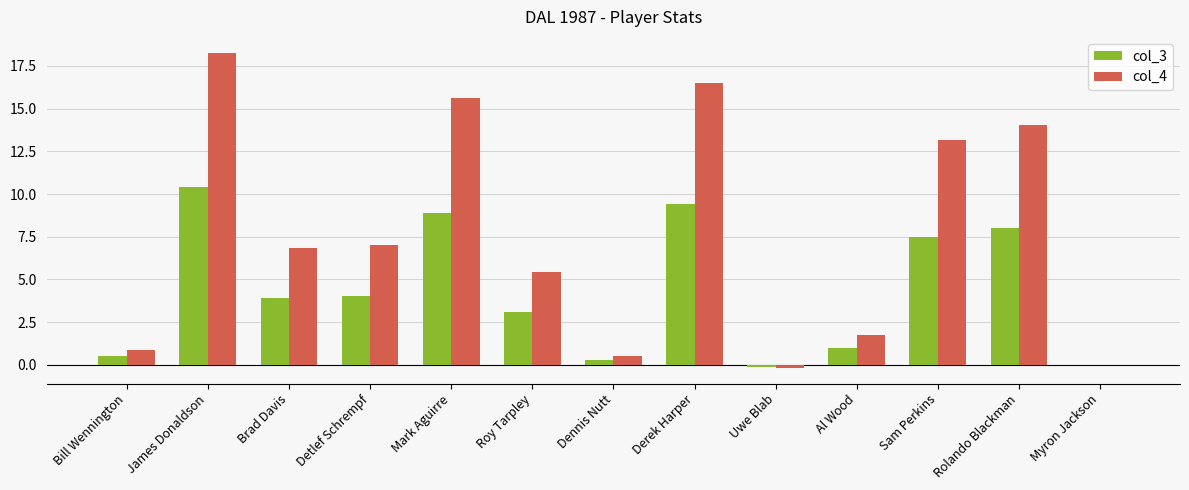

What are all the series names shown in the legend?

col_3, col_4